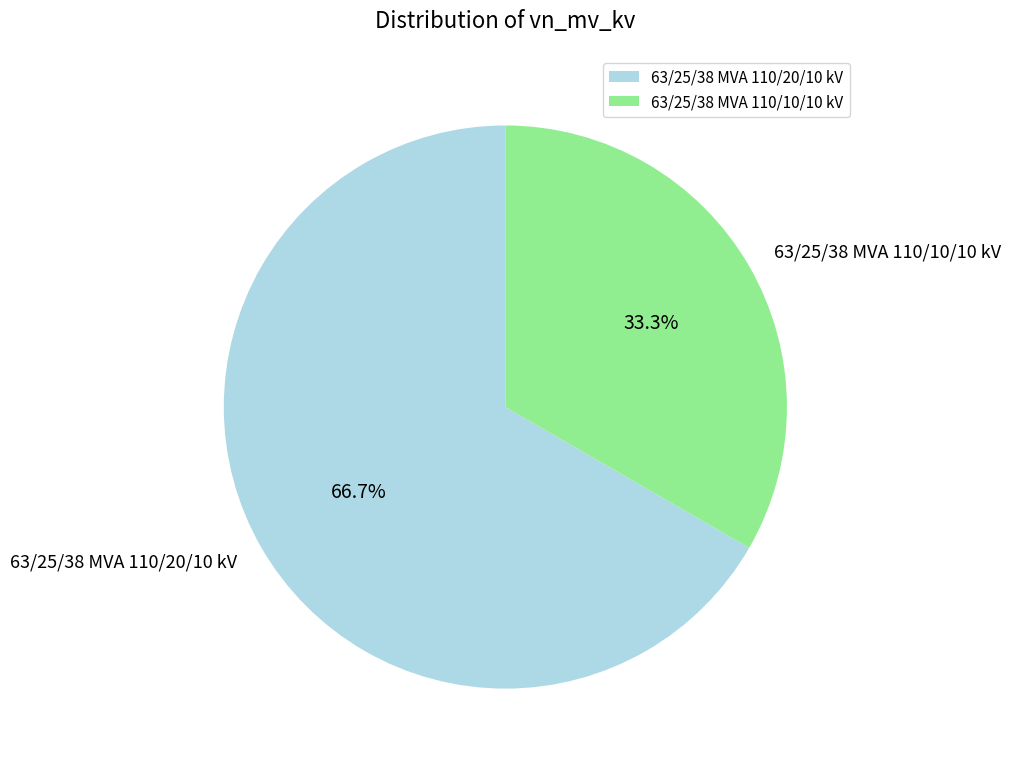

What is the total percentage of 63/25/38 MVA 110/10/10 kV and 63/25/38 MVA 110/20/10 kV?

100.0%